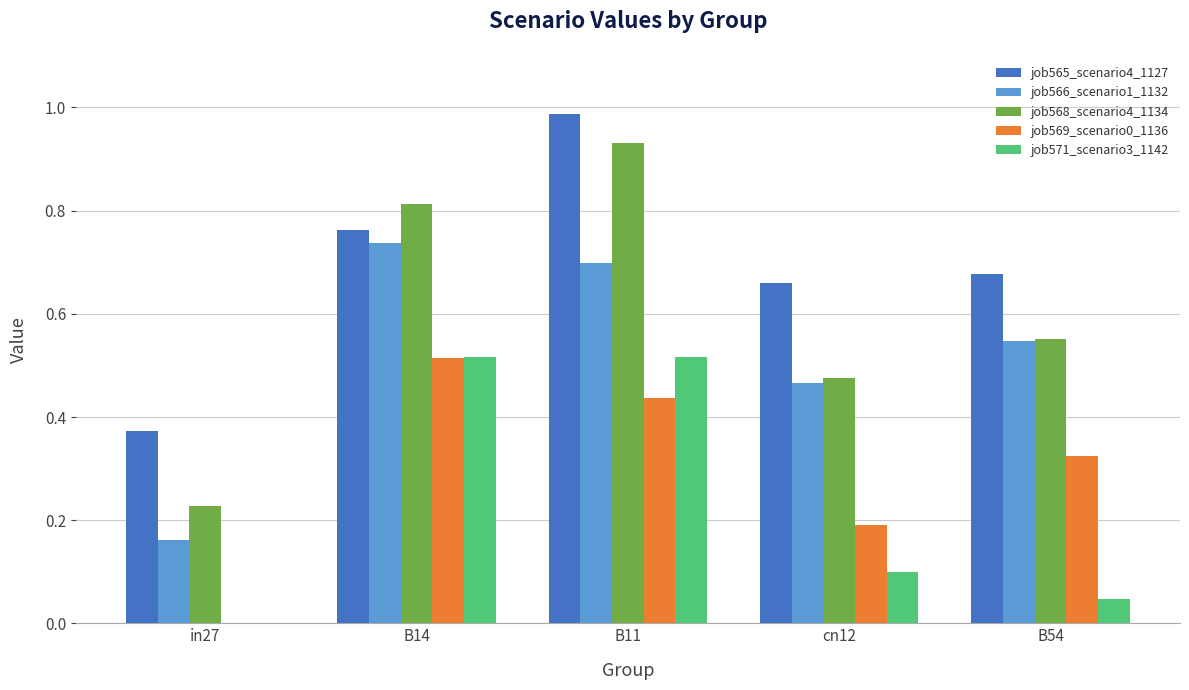

The value of job568_scenario4_1134 at B11 is 1.3. True or false?

False